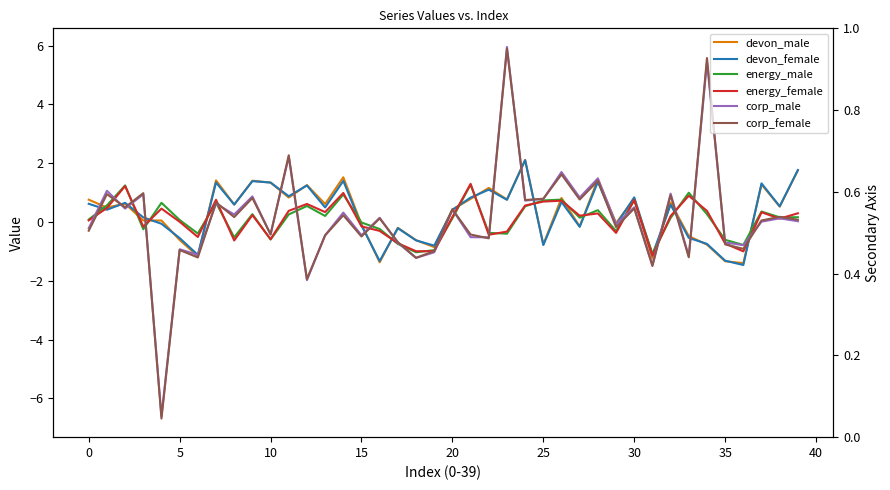

How many lines are shown in the chart?

6